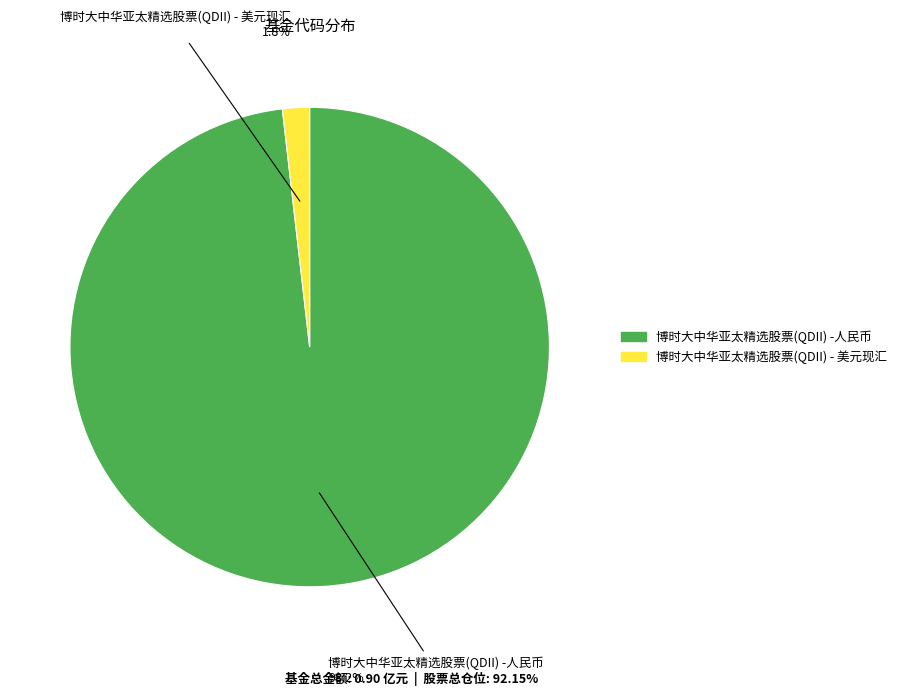

To the nearest percent, what portion does 博时大中华亚太精选股票(QDII) - 美元现汇 represent?

2%